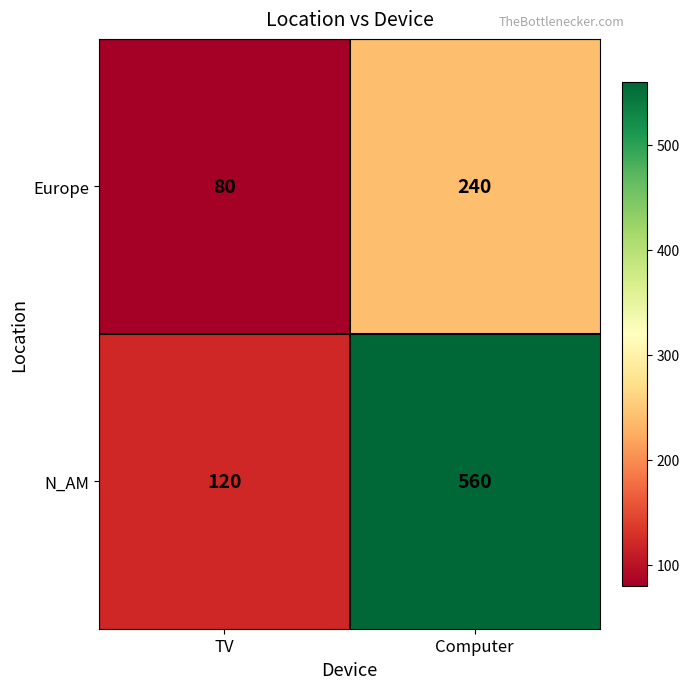

What is the difference between the Europe values at TV and Computer?

160